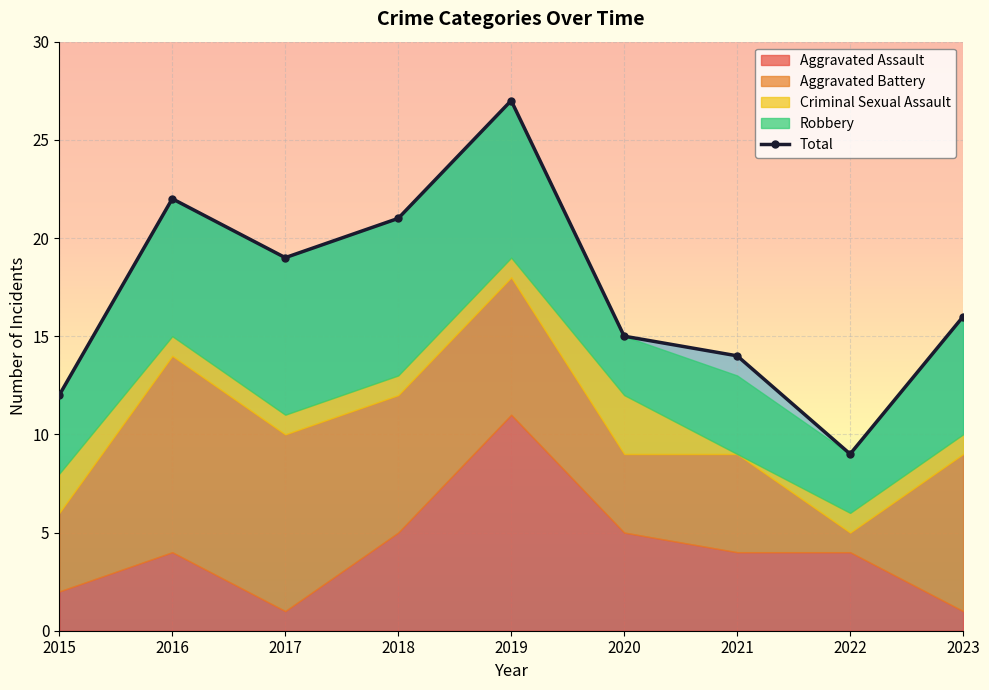

How many lines are shown in the chart?

1